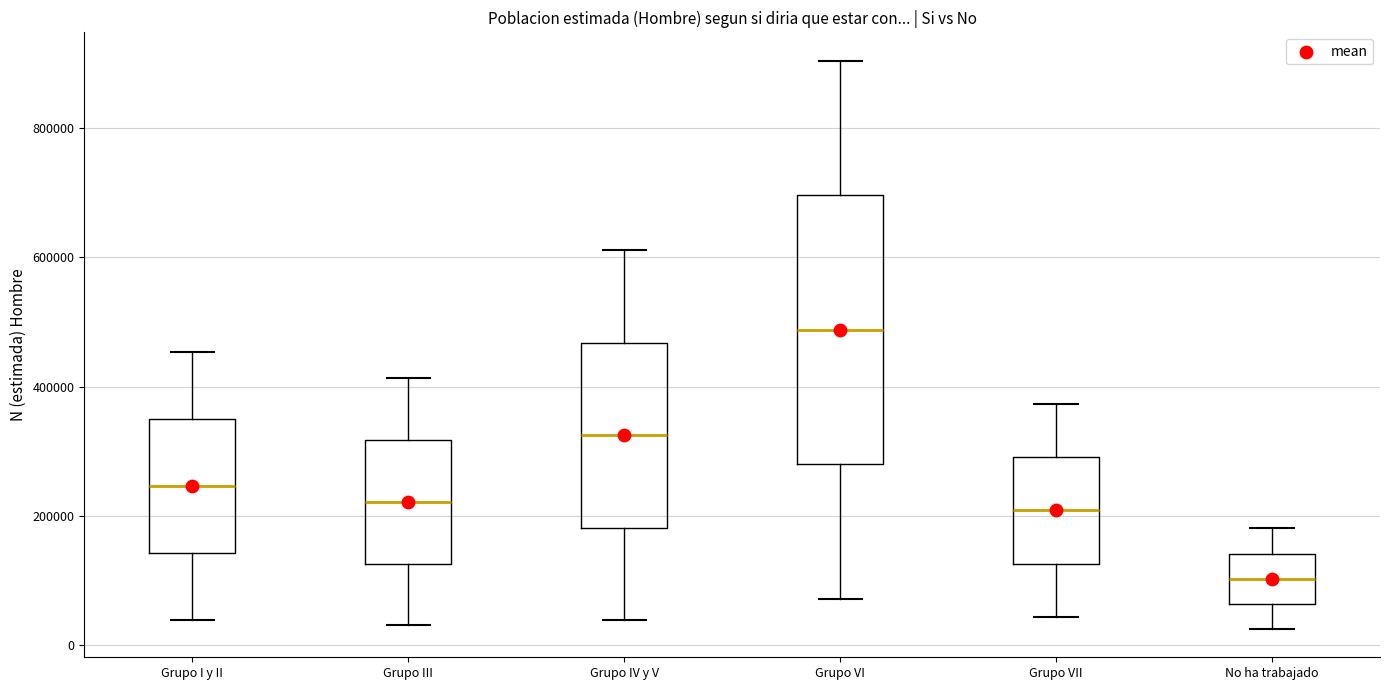

Reading left to right, read every box against the y-axis: the position of its median line, the range the box covers, and the ends of its whiskers. The values are not printed on the chart, so give them approximately, as read against the axis.

Grupo I y II: median 240000, box 140000 to 360000, whiskers 40000 to 460000
Grupo III: median 220000, box 120000 to 320000, whiskers 40000 to 420000
Grupo IV y V: median 320000, box 180000 to 460000, whiskers 40000 to 620000
Grupo VI: median 480000, box 280000 to 700000, whiskers 80000 to 900000
Grupo VII: median 200000, box 120000 to 300000, whiskers 40000 to 380000
No ha trabajado: median 100000, box 60000 to 140000, whiskers 20000 to 180000